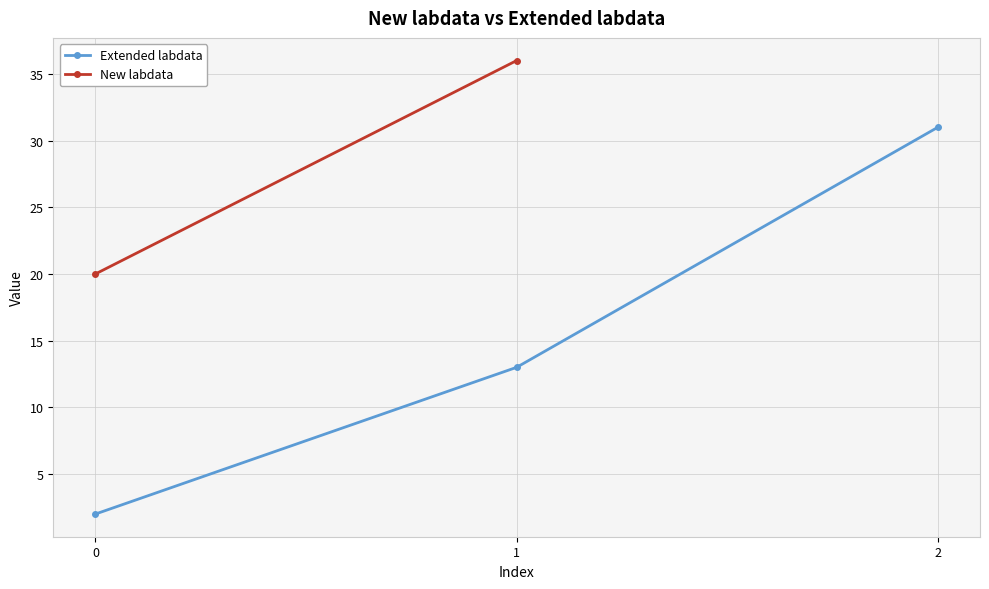

What is the smallest value displayed?

2